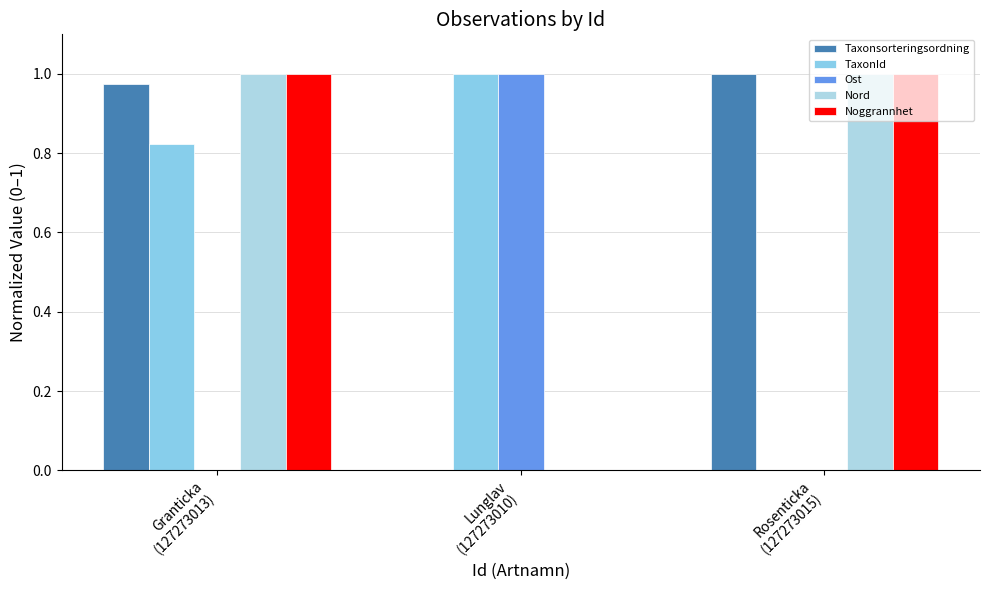

Reading left to right, transcribe all the data shown in this chart.

Taxonsorteringsordning: 1.0	0.0	1.0
TaxonId: 0.8	1.0	0.0
Ost: 0.0	1.0	0.0
Nord: 1.0	0.0	1.0
Noggrannhet: 1.0	0.0	1.0